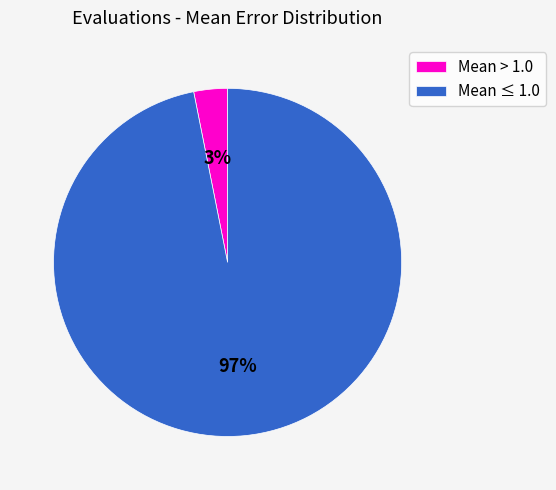

True or false: Mean > 1.0 accounts for 10% of the total.

False